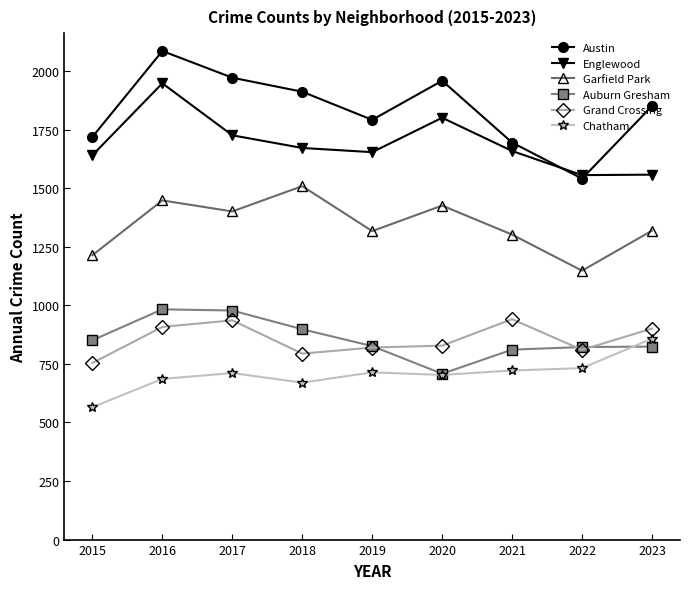

What are all the series names shown in the legend?

Austin, Englewood, Garfield Park, Auburn Gresham, Grand Crossing, Chatham